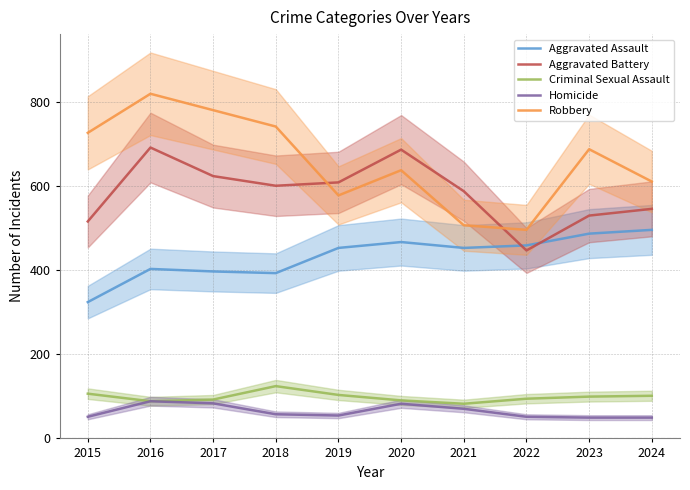

Reading left to right, list all the values displayed in this chart.

Aggravated Assault: 323	402	396	392	452	466	452	458	486	495
Aggravated Battery: 515	691	623	600	608	686	587	446	529	545
Criminal Sexual Assault: 105	87	91	123	102	89	81	93	98	100
Homicide: 50	87	82	56	53	81	69	50	48	48
Robbery: 726	819	780	741	577	637	506	495	687	610